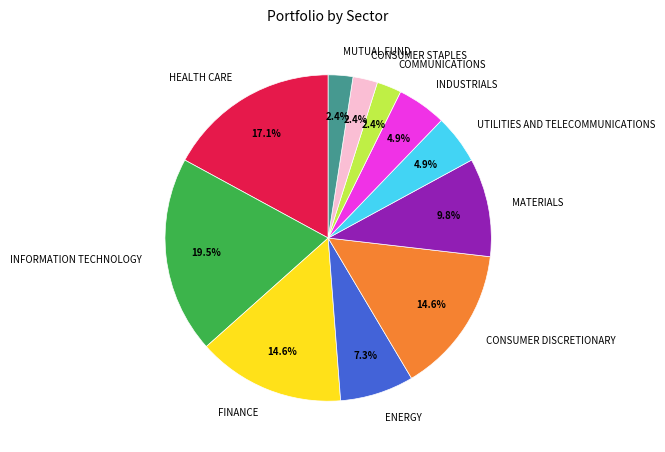

The CONSUMER STAPLES slice represents 13% of the pie. True or false?

False